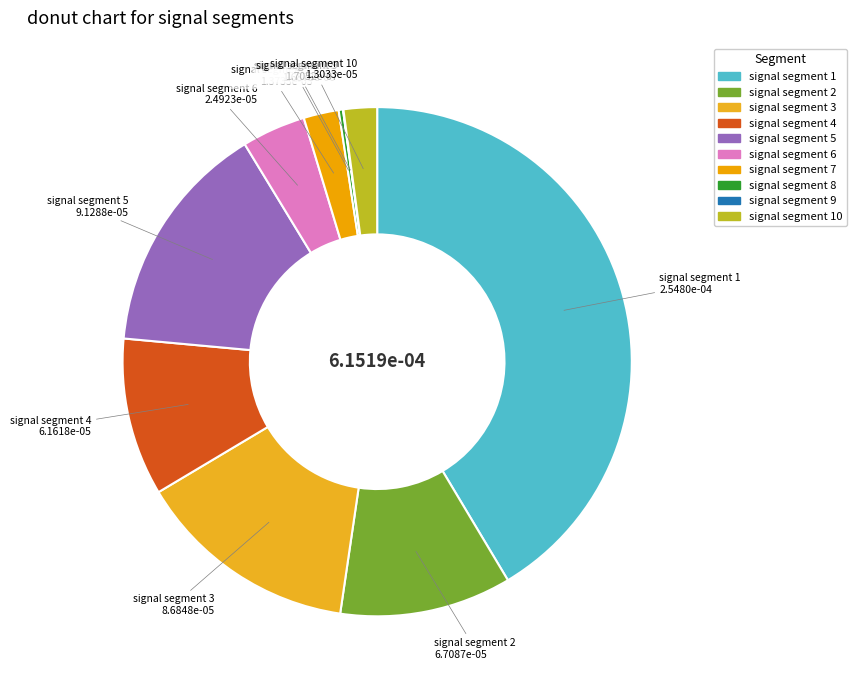

What is the largest slice in the pie chart?

signal segment 1